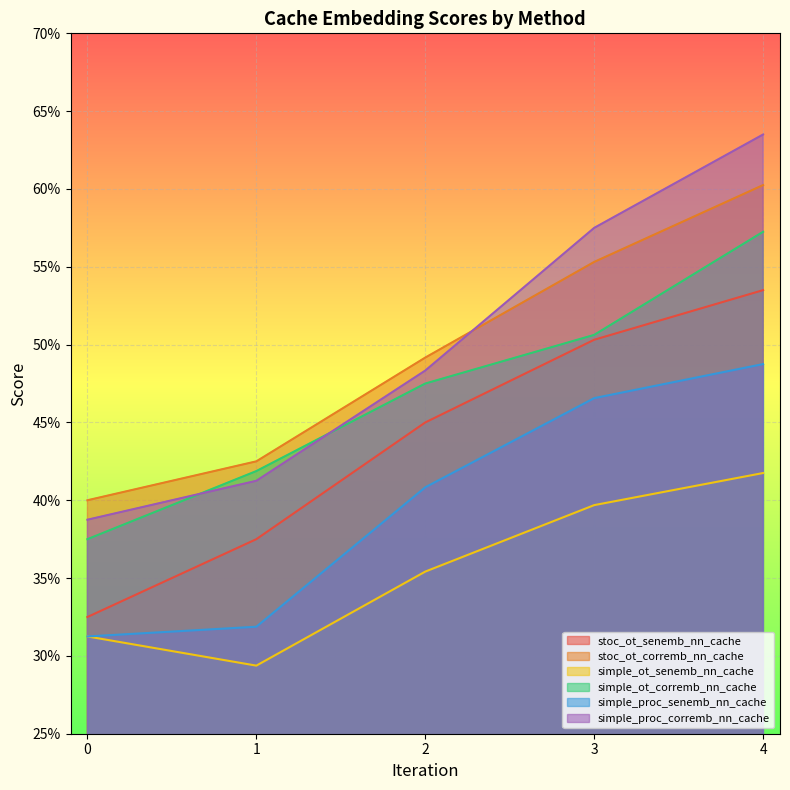

True or false: stoc_ot_senemb_nn_cache and simple_proc_corremb_nn_cache cross at least once.

False